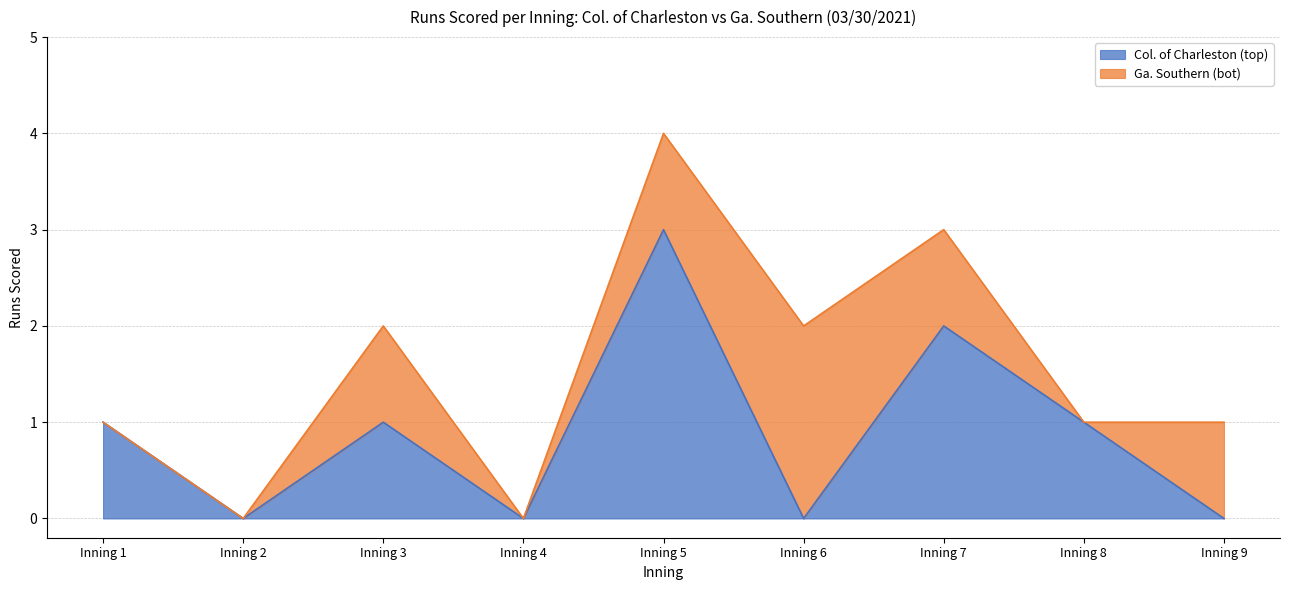

How many positive values are there?

5